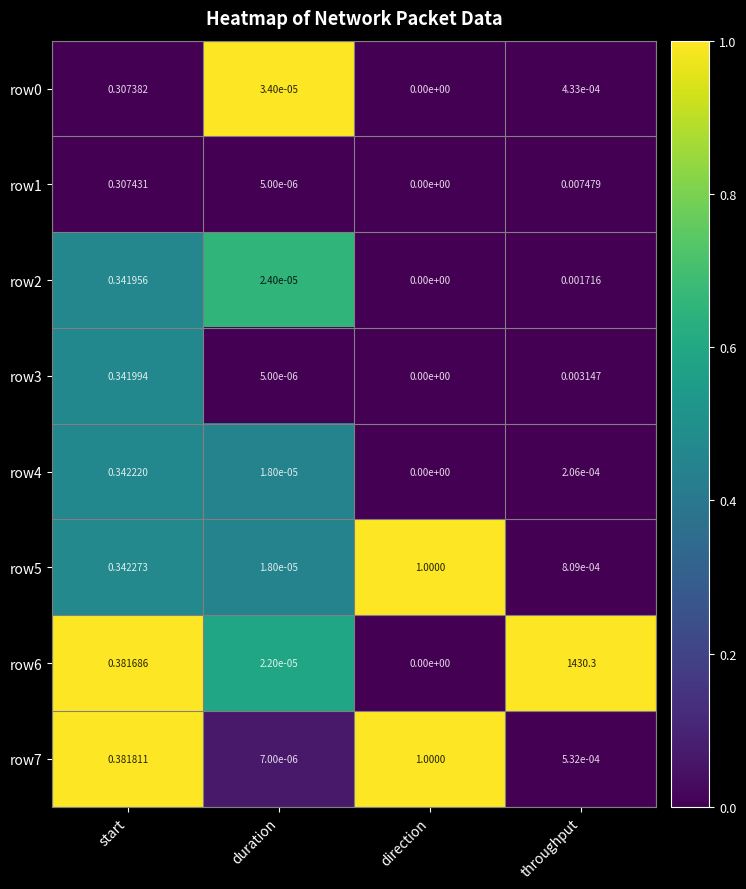

Which label corresponds to the largest value in the chart?

throughput